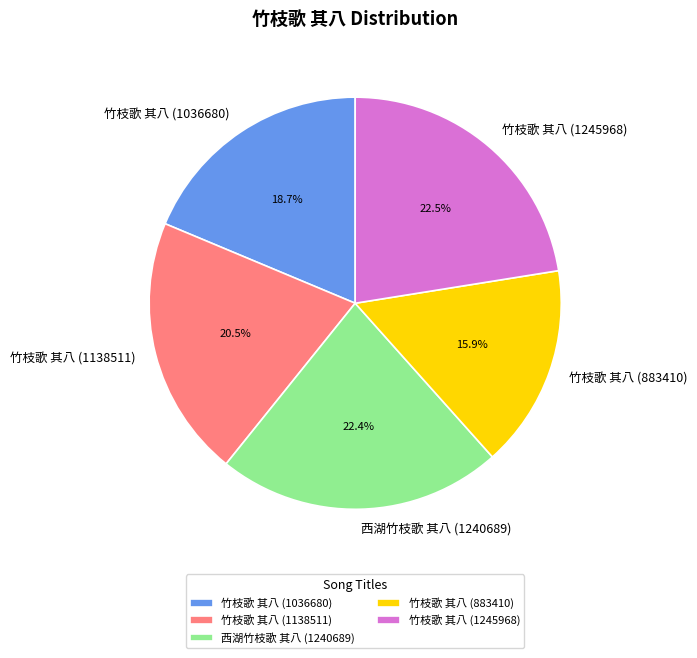

What is the smallest slice in the pie chart?

竹枝歌 其八 (883410)